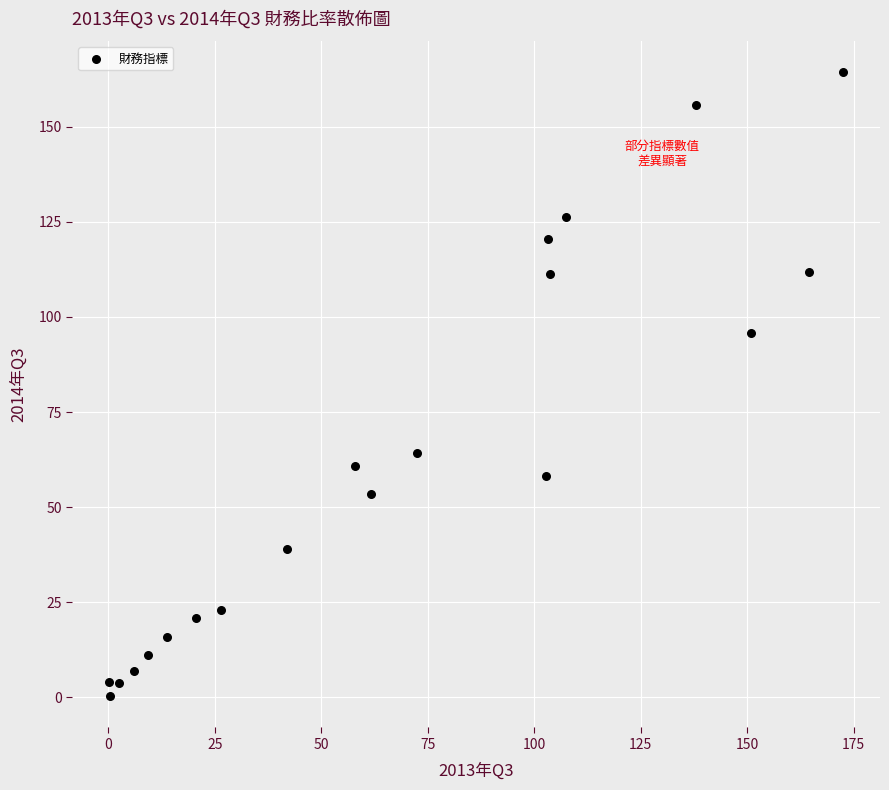

What is the range of X values (max minus min)?

172.4